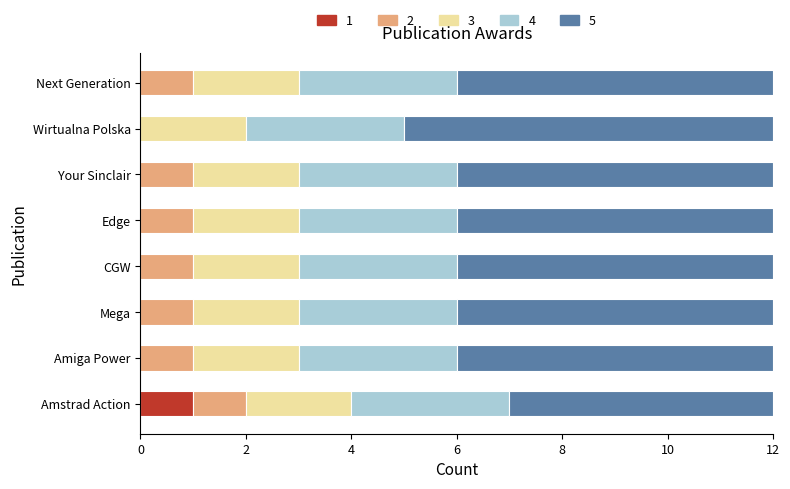

What are all the series names shown in the legend?

1, 2, 3, 4, 5